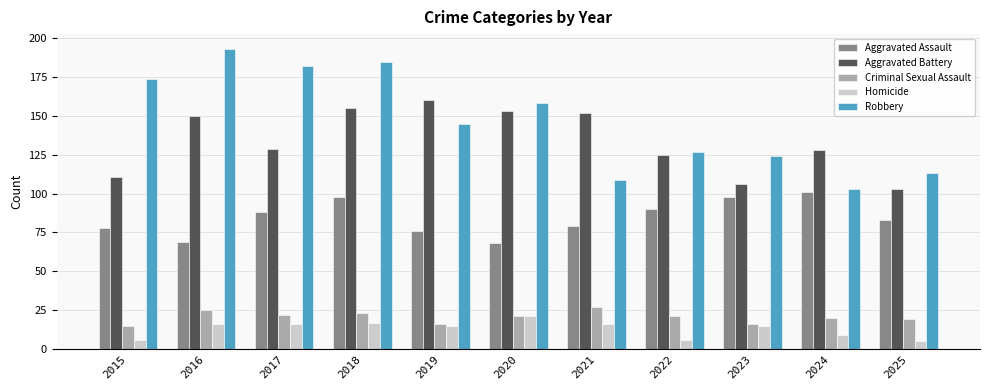

Which series has the largest total across all categories?

Robbery